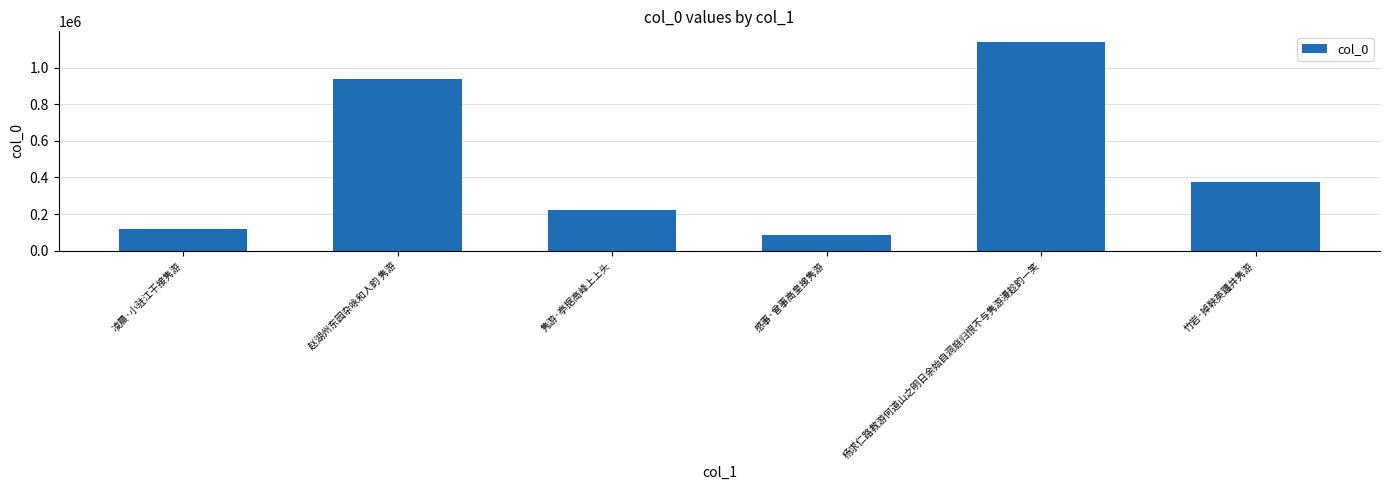

The value at 凌晨·小驻江干接隽游 is 120741. True or false?

True